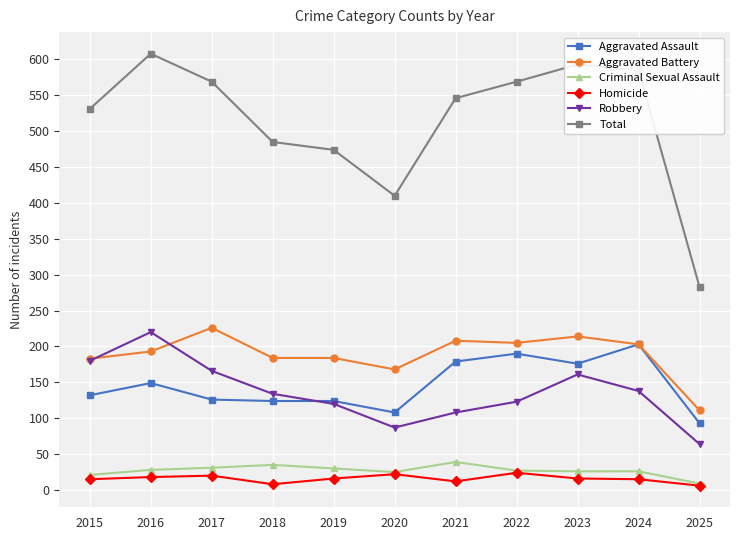

Which label corresponds to the largest value in the chart?

2016